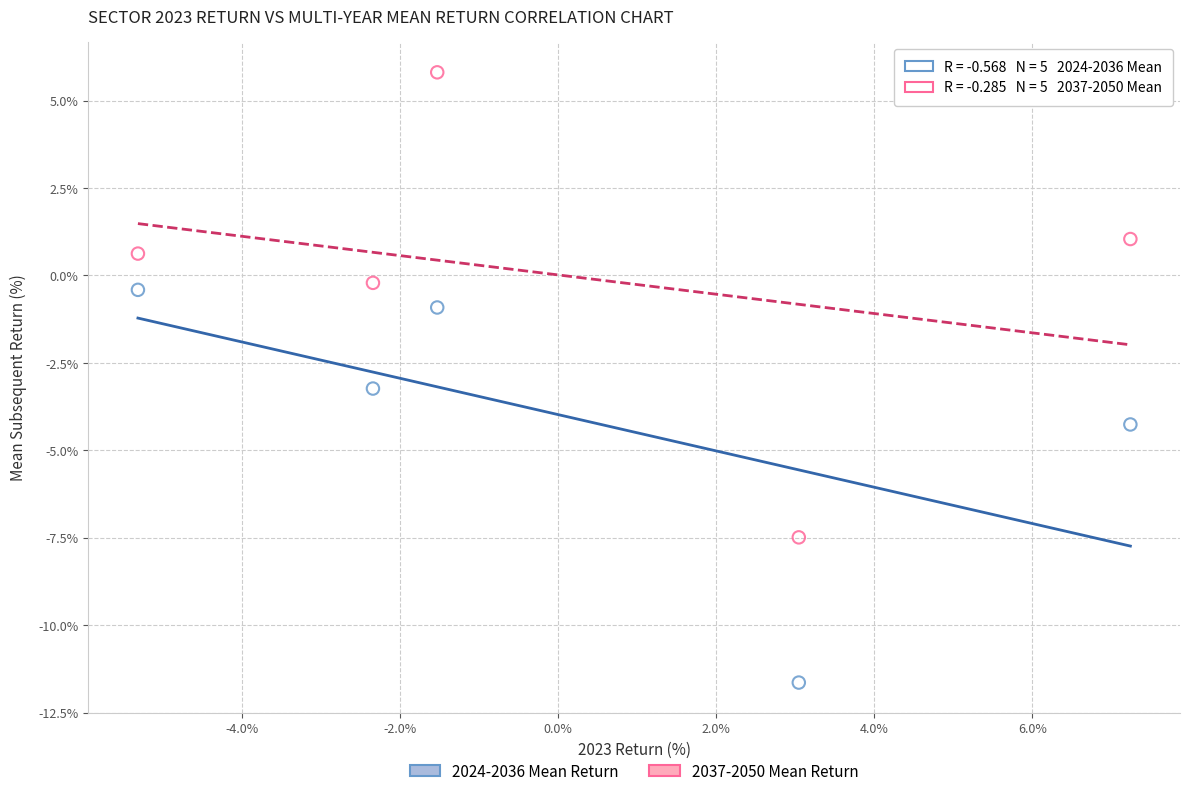

In the 2024-2036 Mean Return series, what Y value is closest to -6?

-4.3